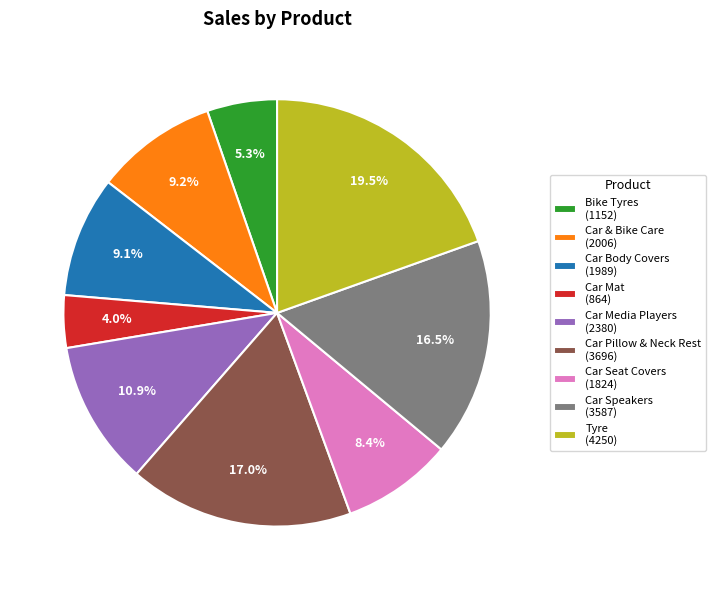

To the nearest percent, what percentage of the pie is Car Mat?

4%